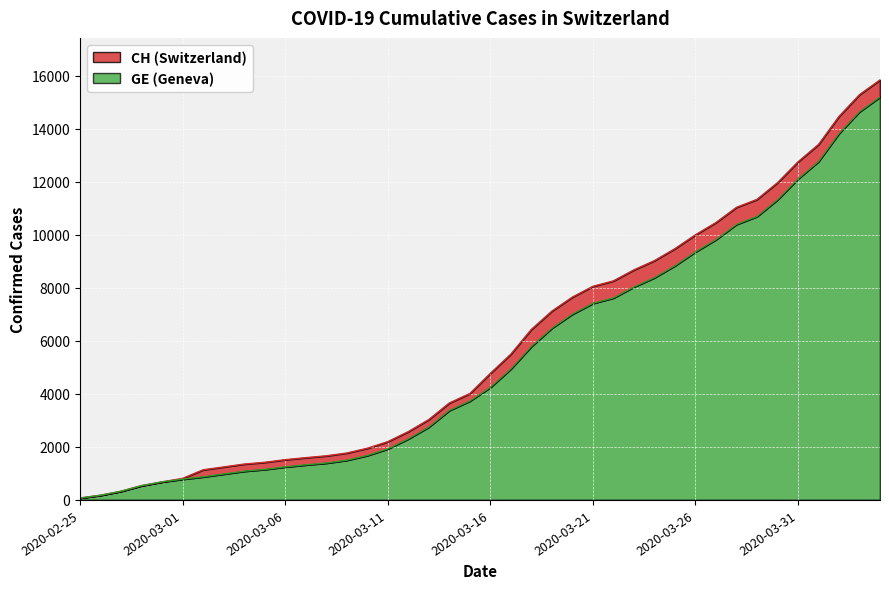

What is the label of the 26th point from the right?

2020-03-10